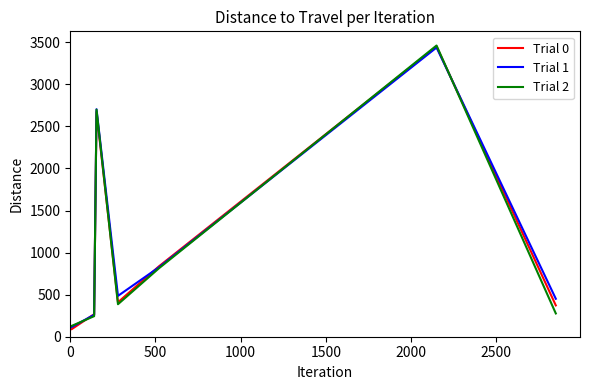

What is the smallest value displayed?

91.0